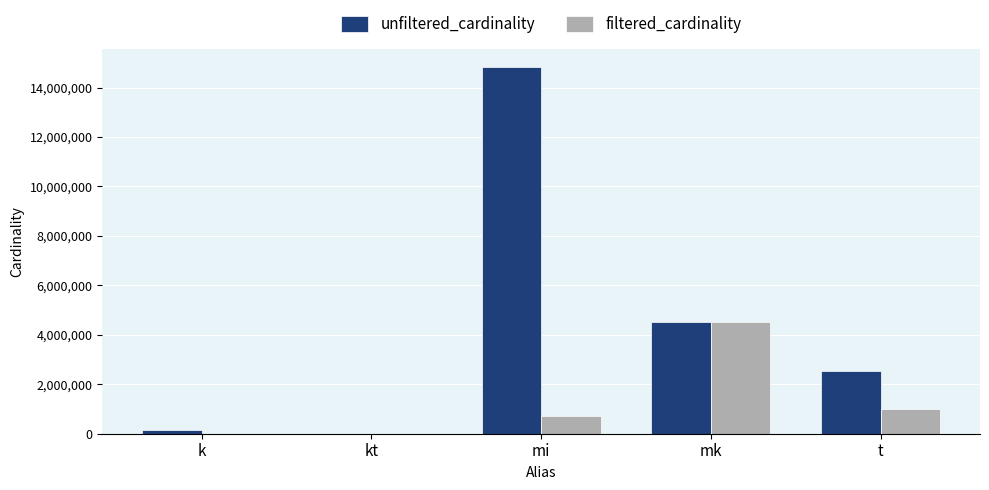

At which category is the sum across all series the highest?

mi